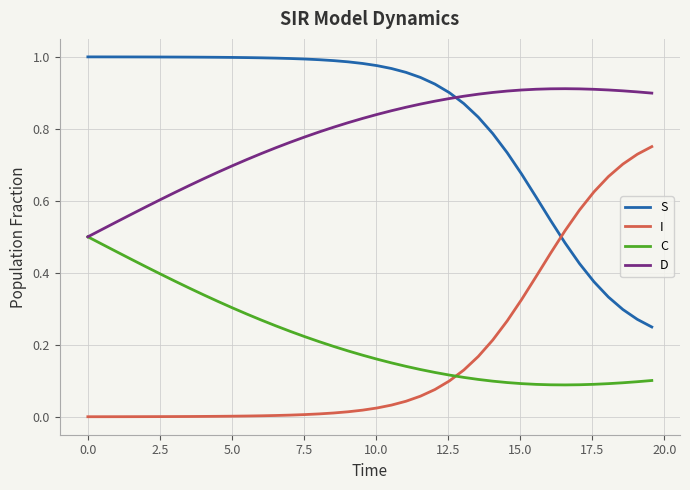

True or false: S and I cross at least once.

True